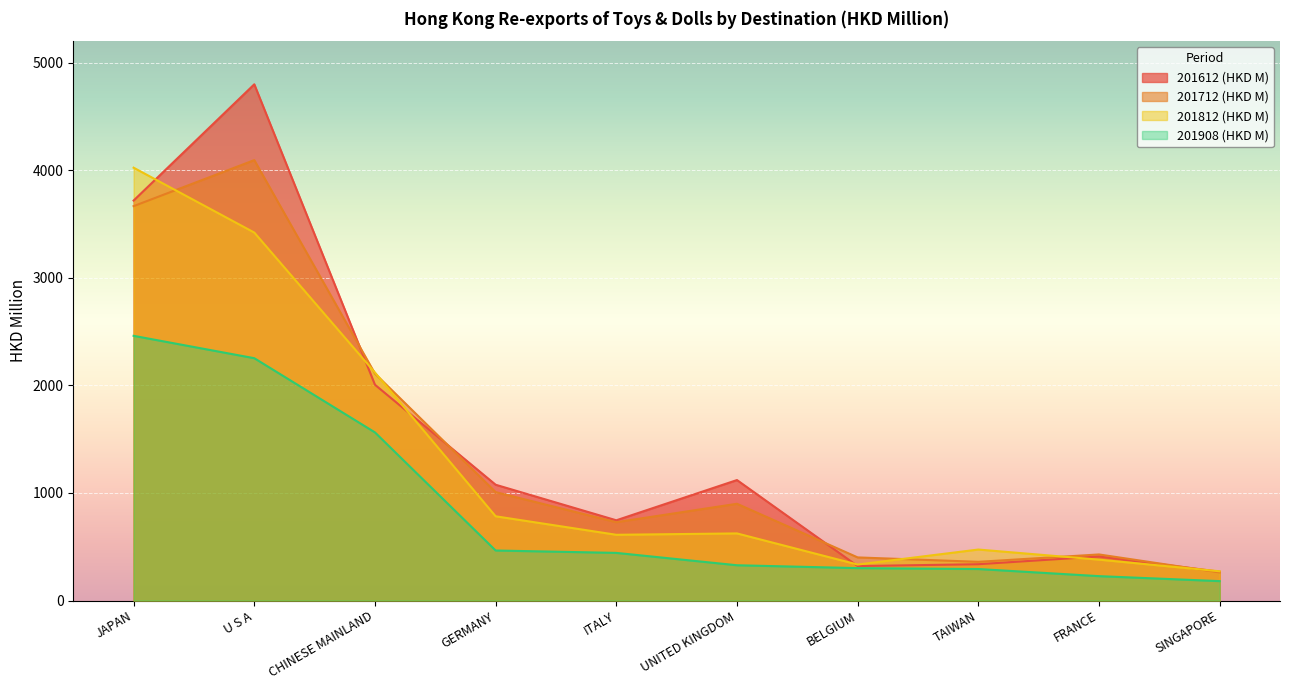

True or false: 201712 (HKD M) has a value of 2109.8 at CHINESE MAINLAND.

True